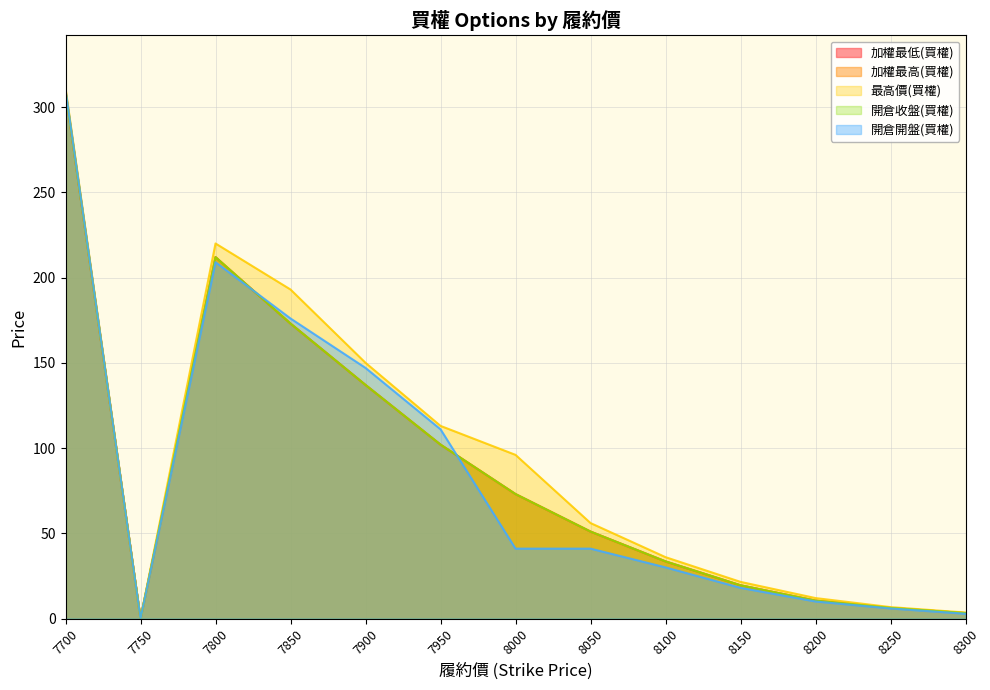

What is the highest value of the 加權最高(買權) series?

309.0